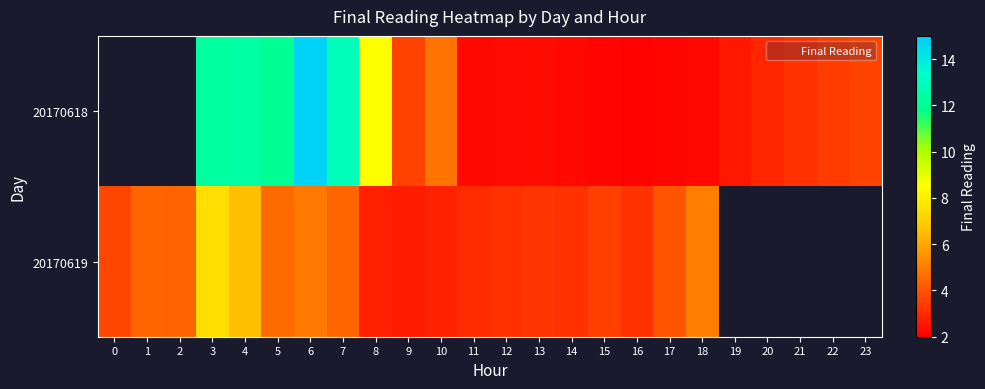

At which label does 20170619 first exceed 4?

1